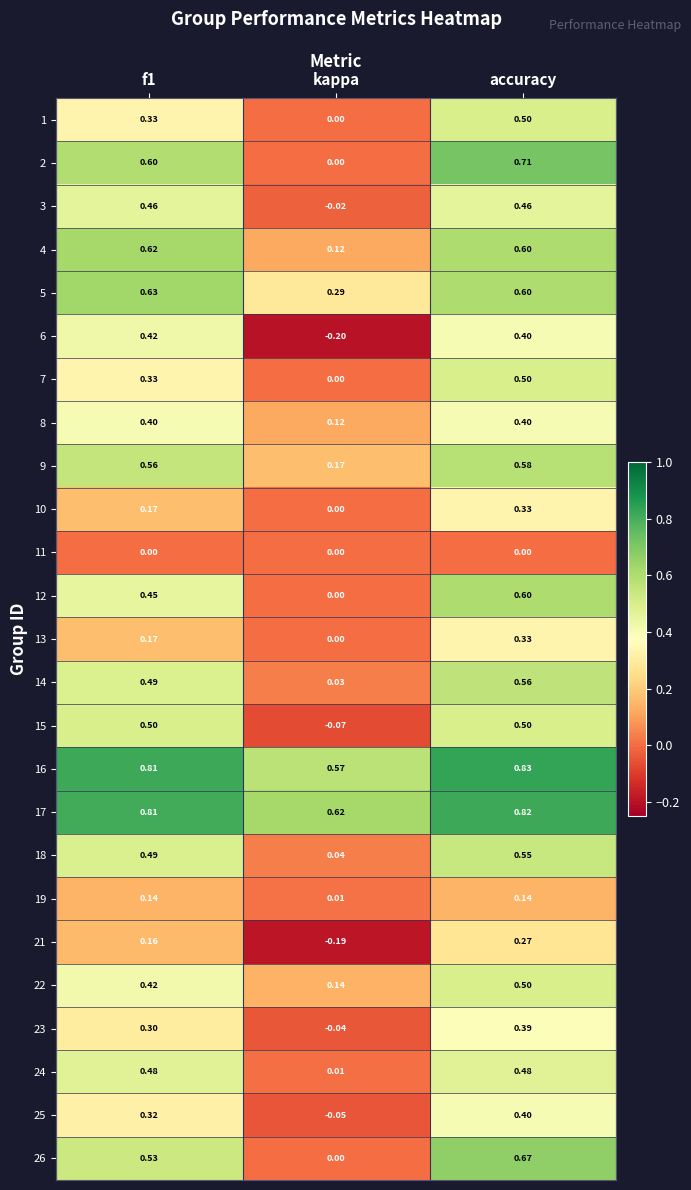

At how many categories does at least one series exceed 0?

3